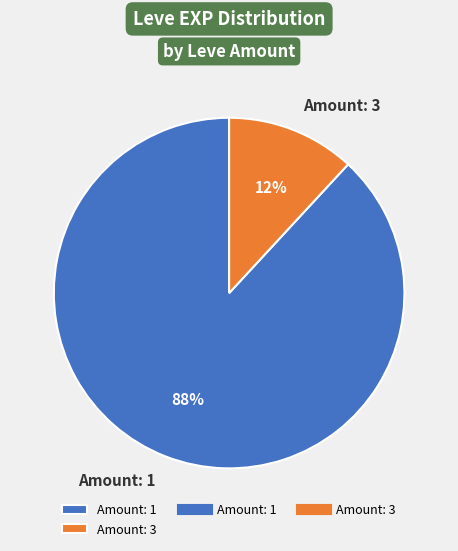

To the nearest percent, what percentage of the pie is Amount: 3?

12%